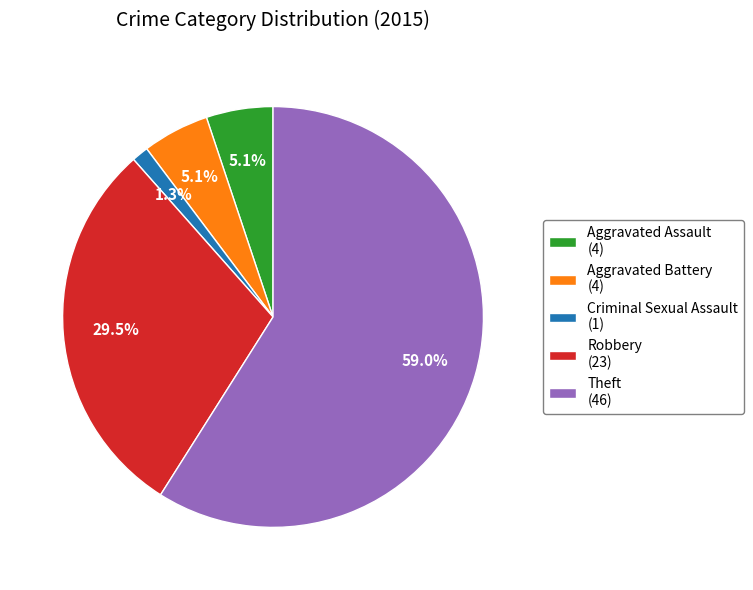

Which slice represents more than half of the pie?

Theft